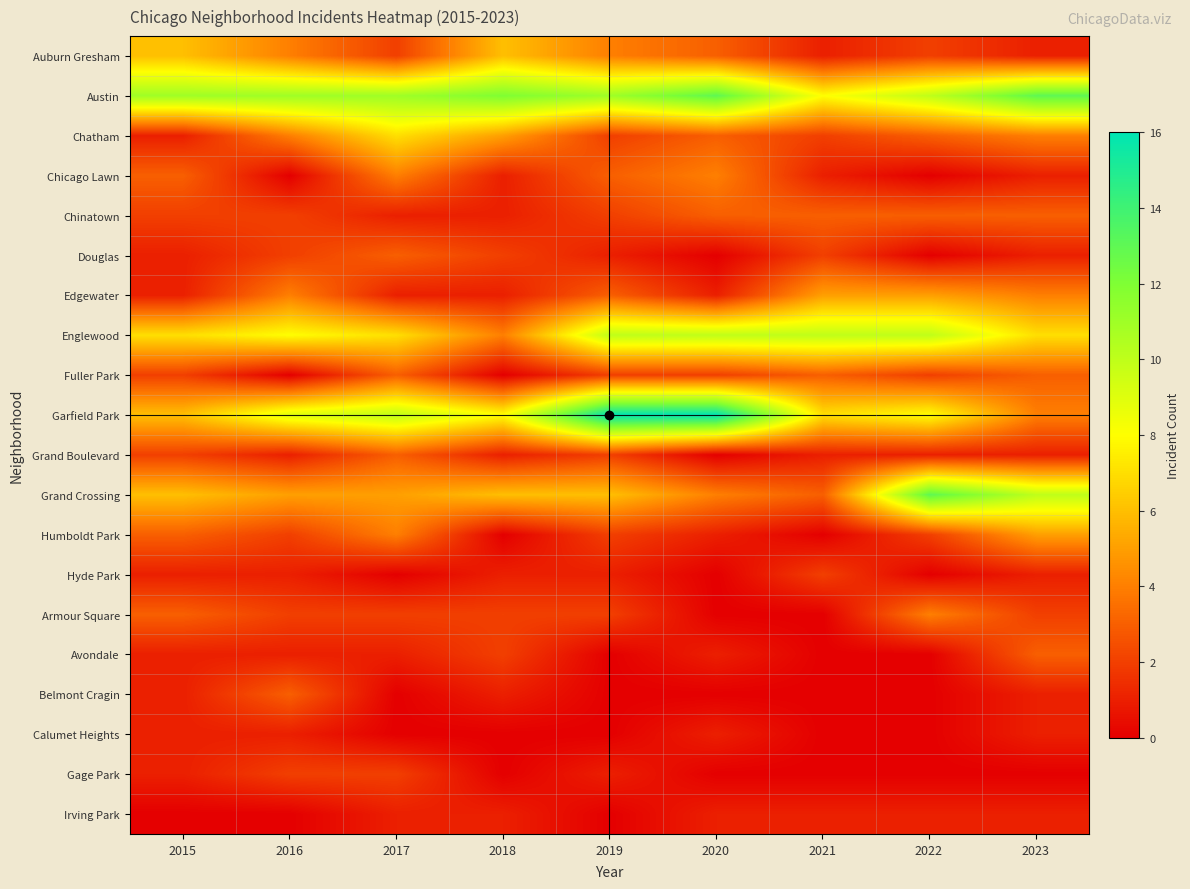

What is the difference between the Belmont Cragin values at 2023 and 2019?

1